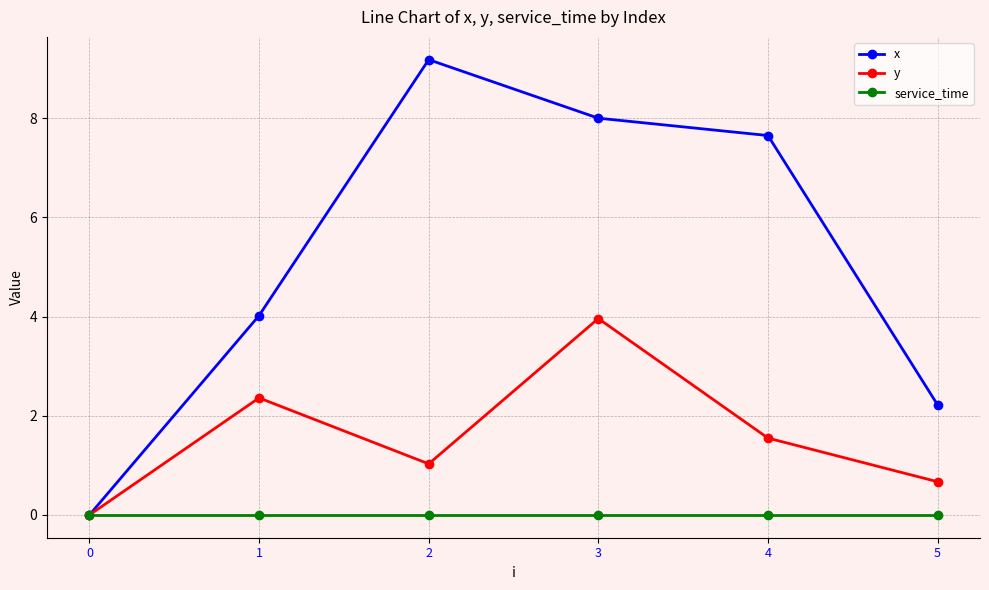

Which series changed the most between 3 and 4?

y